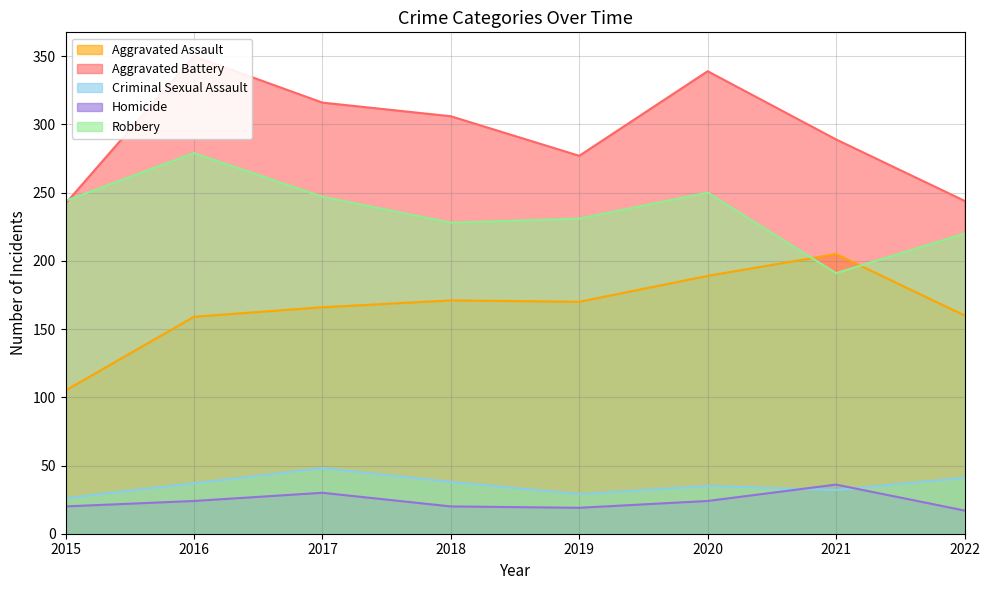

What is the sum of the Aggravated Battery values at 2020 and 2016?

689